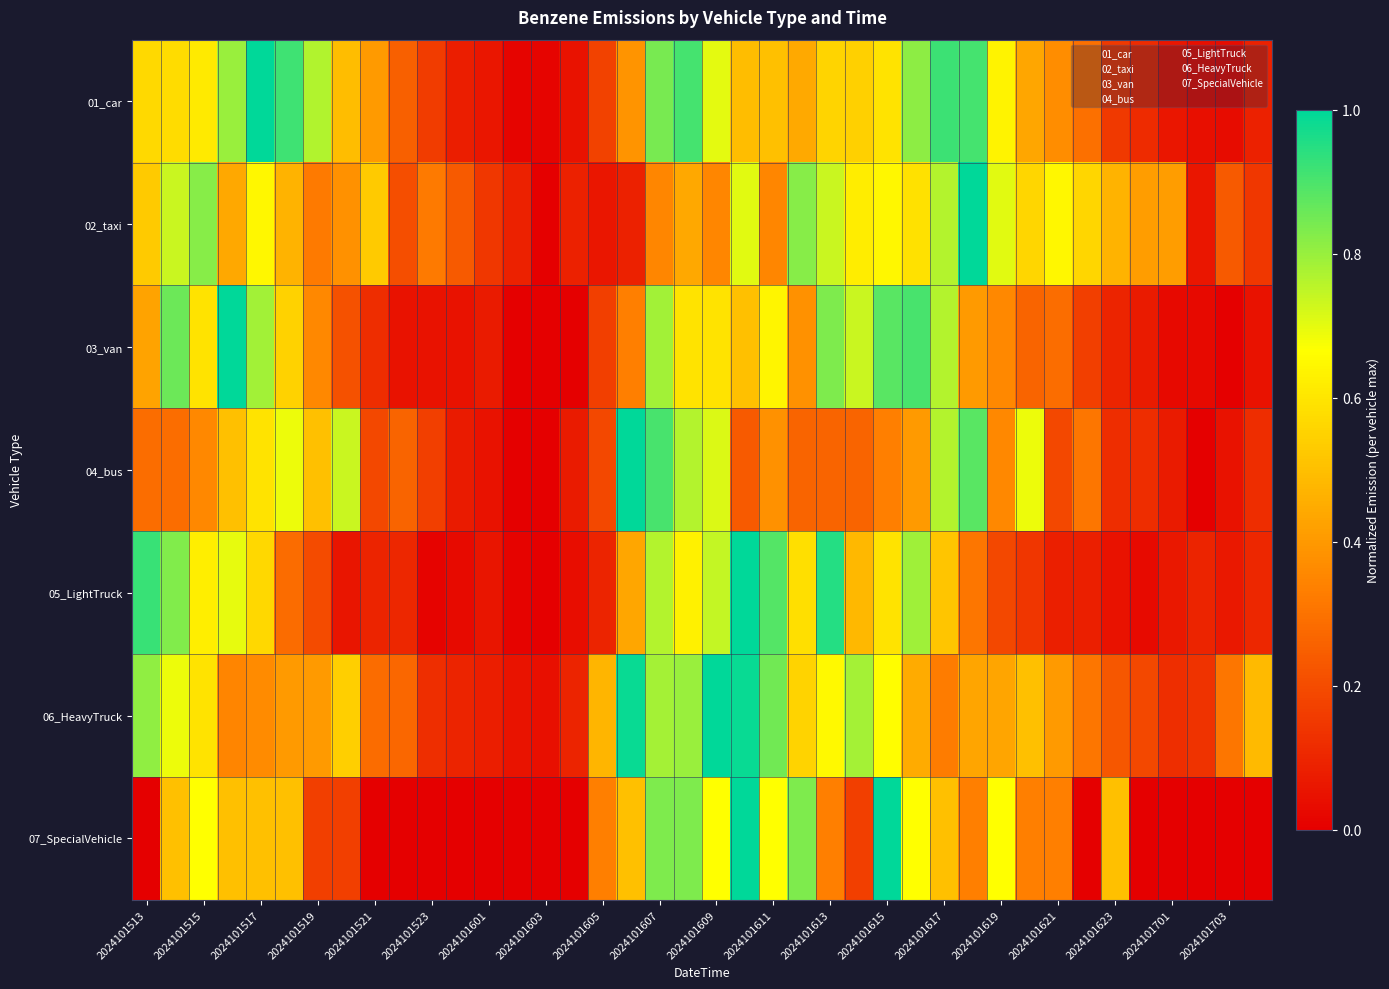

Count the number of categories in the chart.

40